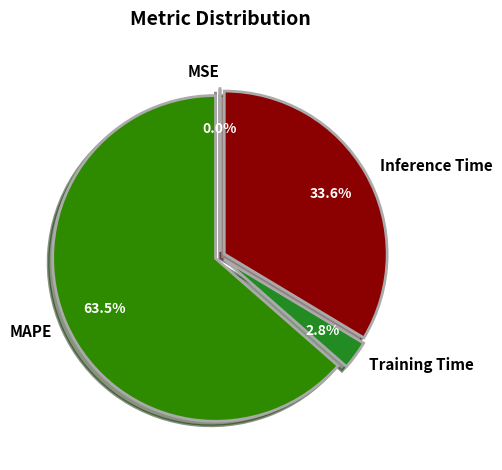

The Training Time slice represents 8% of the pie. True or false?

False